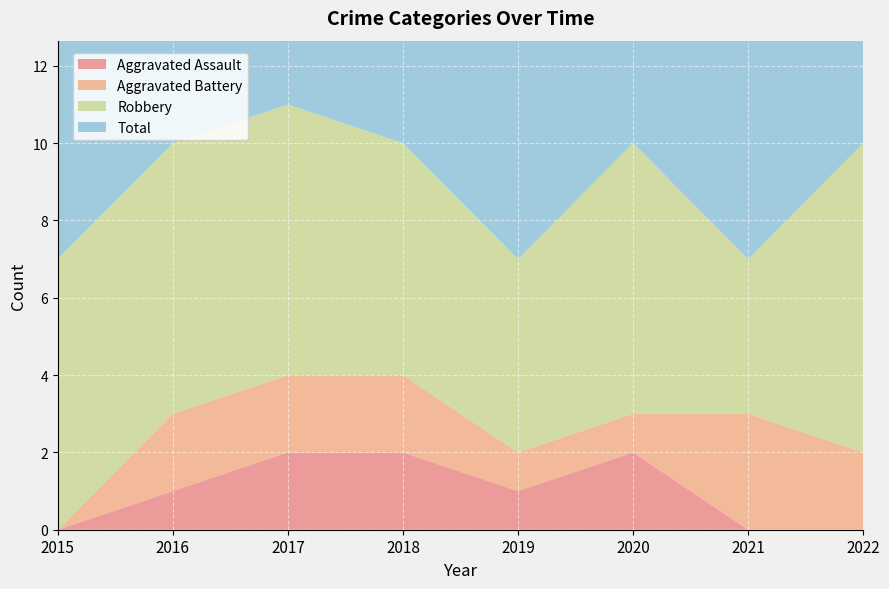

Reading right to left, list all the values displayed in this chart.

Aggravated Assault: 2022=0	2021=0	2020=2	2019=1	2018=2	2017=2	2016=1	2015=0
Aggravated Battery: 2022=2	2021=3	2020=1	2019=1	2018=2	2017=2	2016=2	2015=0
Robbery: 2022=8	2021=4	2020=7	2019=5	2018=6	2017=7	2016=7	2015=7
Total: 2022=10	2021=7	2020=10	2019=7	2018=10	2017=11	2016=10	2015=7